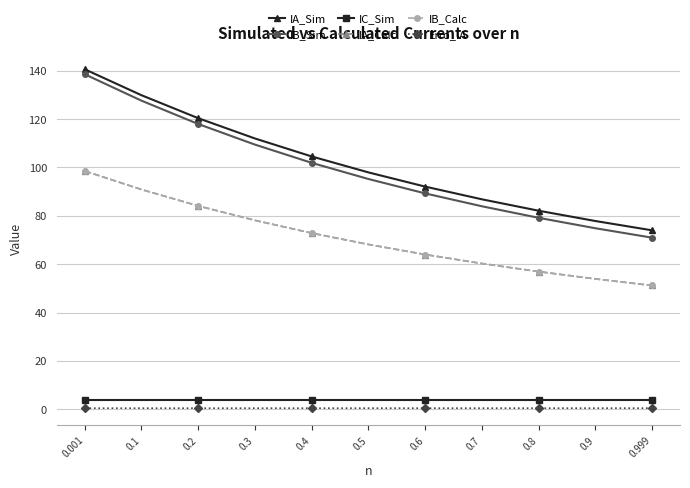

What is the sum of the IB_Sim values at 0.999 and 0.1?

198.6